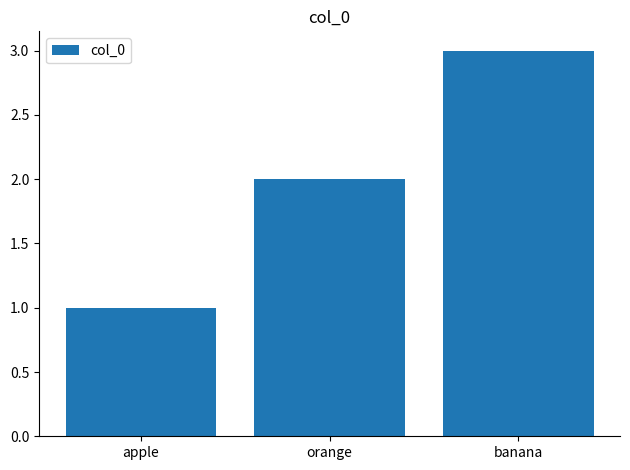

What is the approximate value at banana?

3